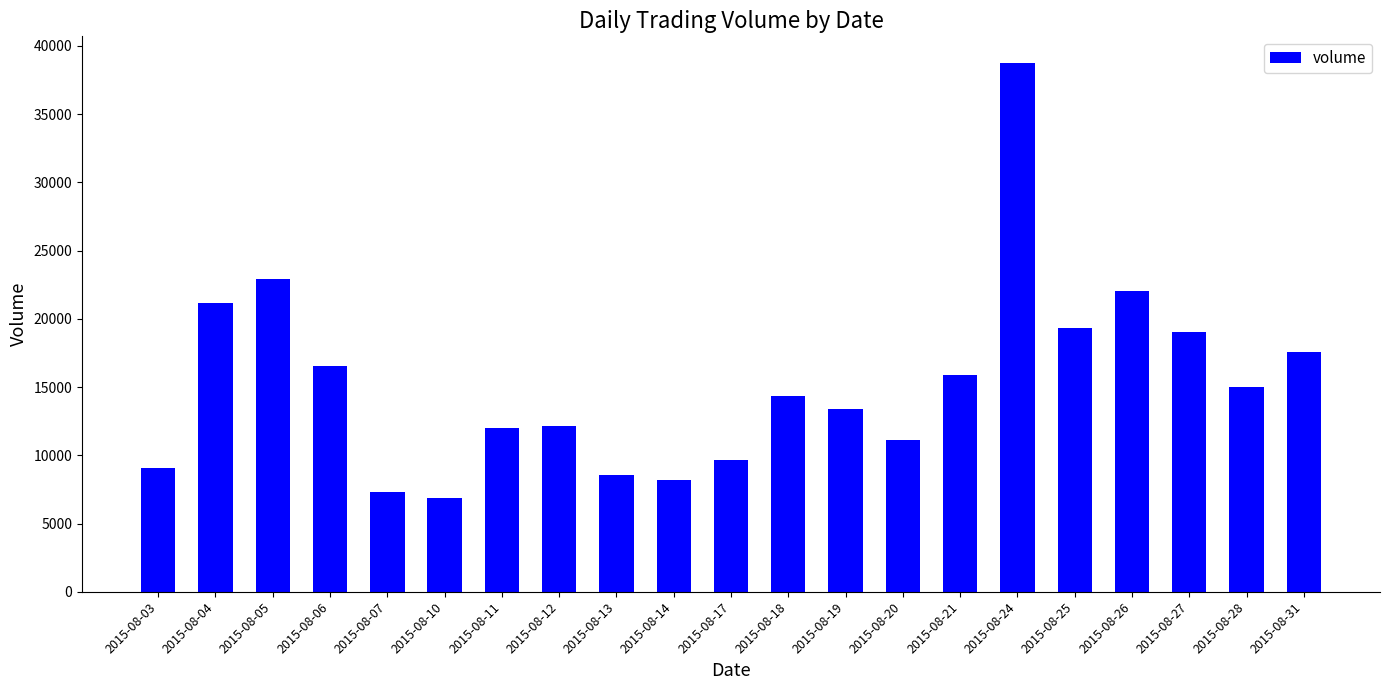

What value does the data have at 2015-08-20?

11123.6